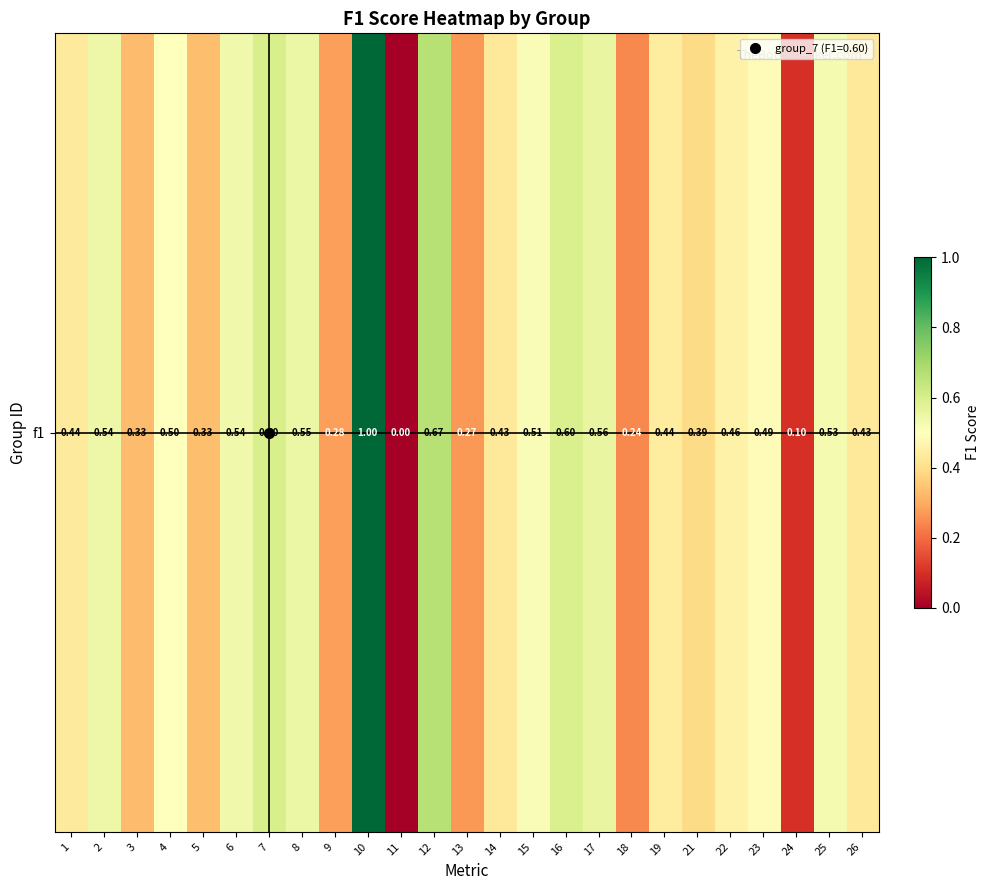

The value at 10 is 0.4. True or false?

False